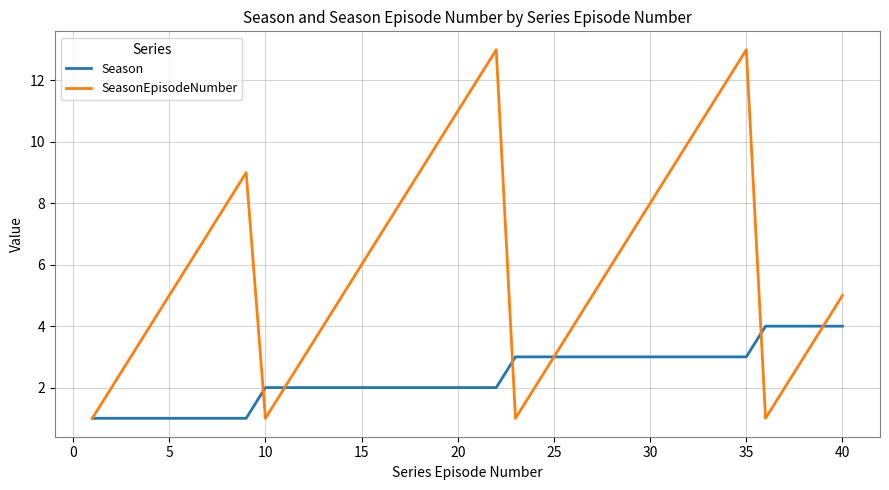

True or false: Season and SeasonEpisodeNumber intersect in this chart.

True